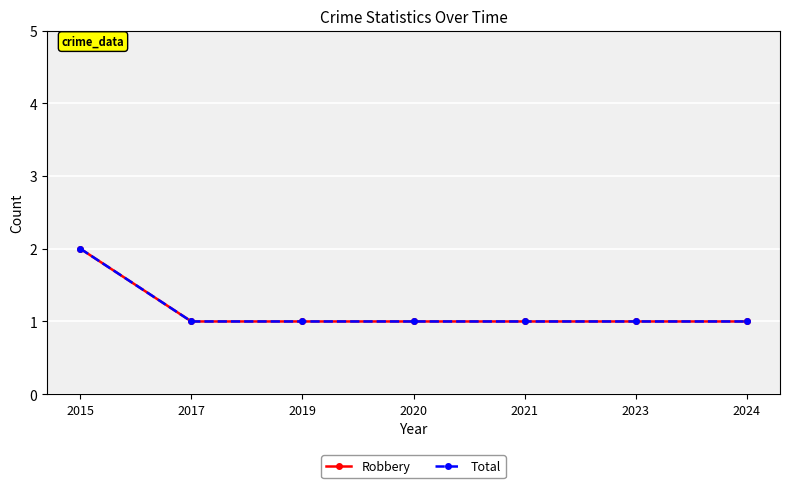

Which label corresponds to the smallest value in the chart?

2017